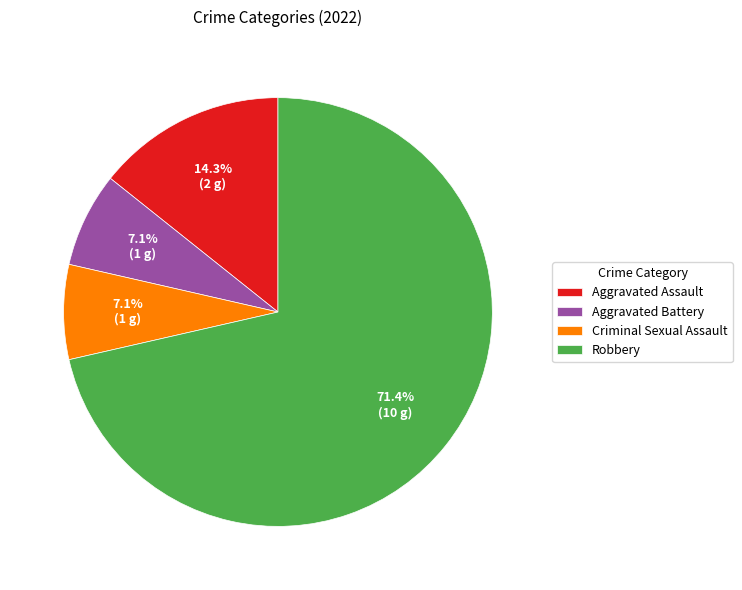

Between Aggravated Assault and Criminal Sexual Assault, which is larger?

Aggravated Assault